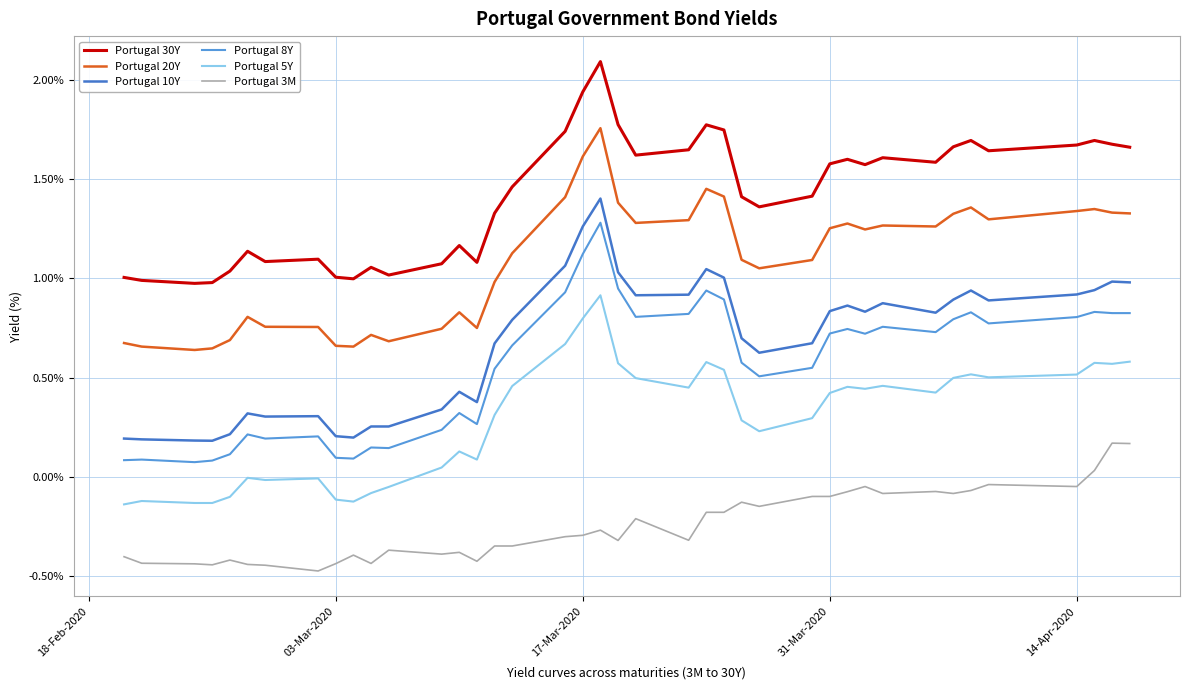

What is the smallest value displayed?

-0.5